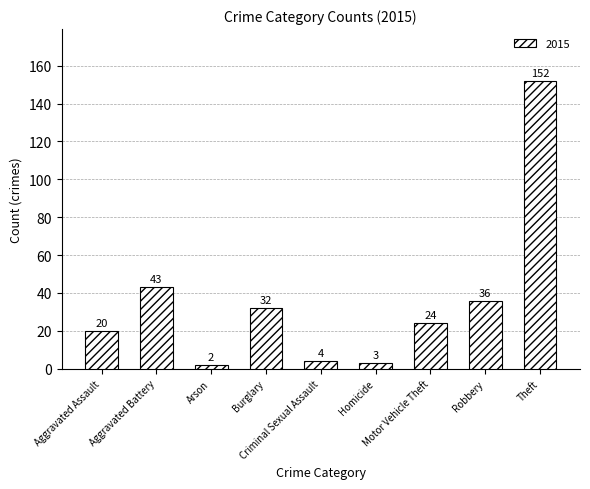

What is the value of the 9th bar from the left?

152